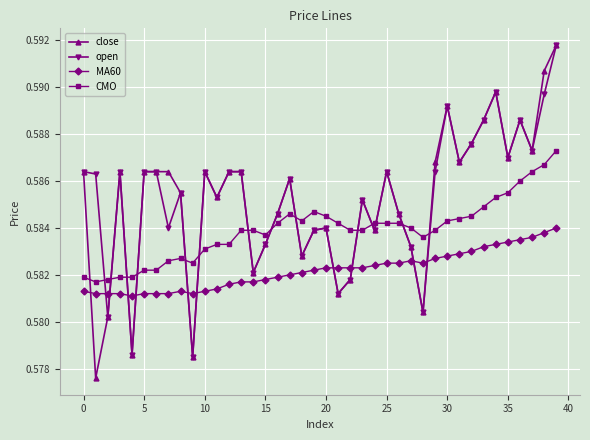

What are all the series names shown in the legend?

close, open, MA60, CMO